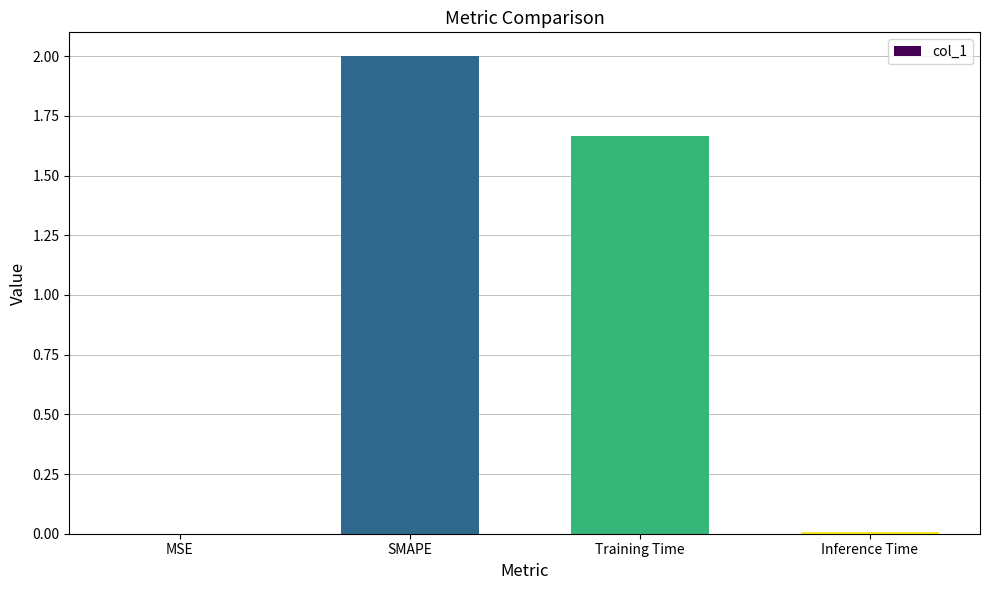

Where is the data nearest to the value 1?

Training Time